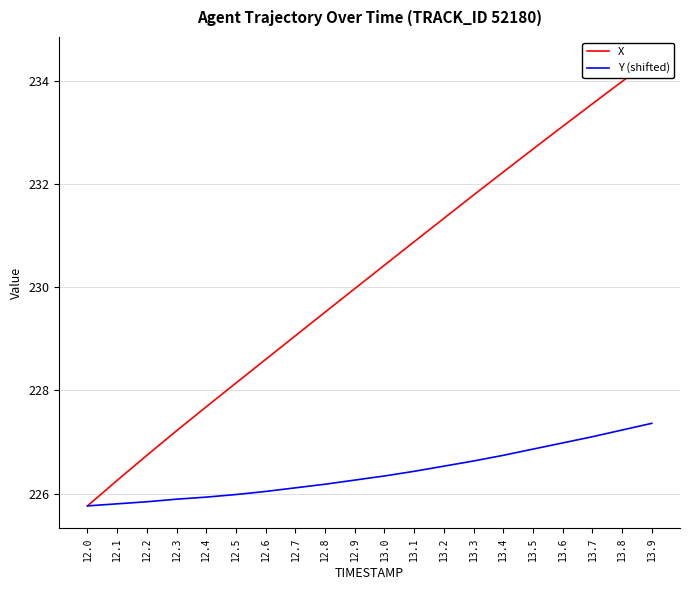

What is the total value across all series at 12.7?

455.2